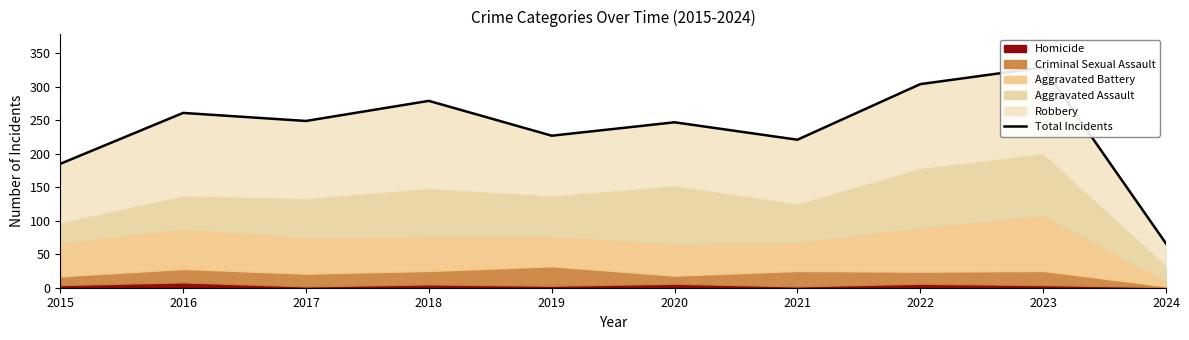

Where does the data first go above 249?

2016